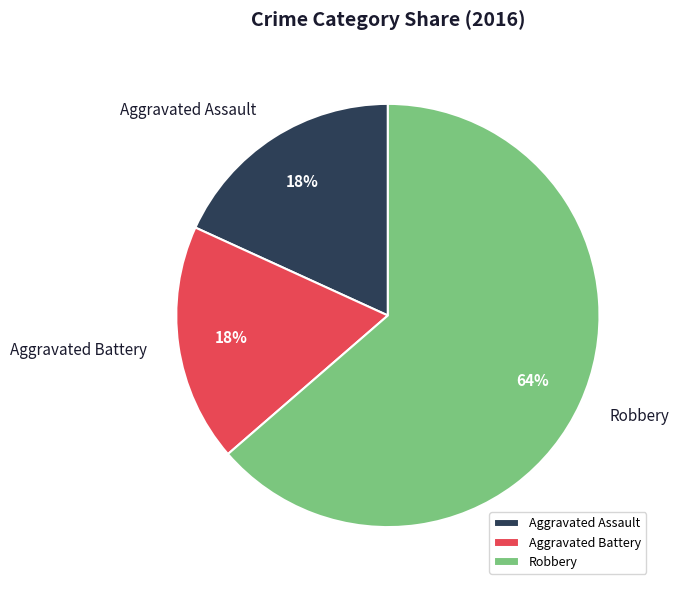

Which slice represents more than half of the pie?

Robbery